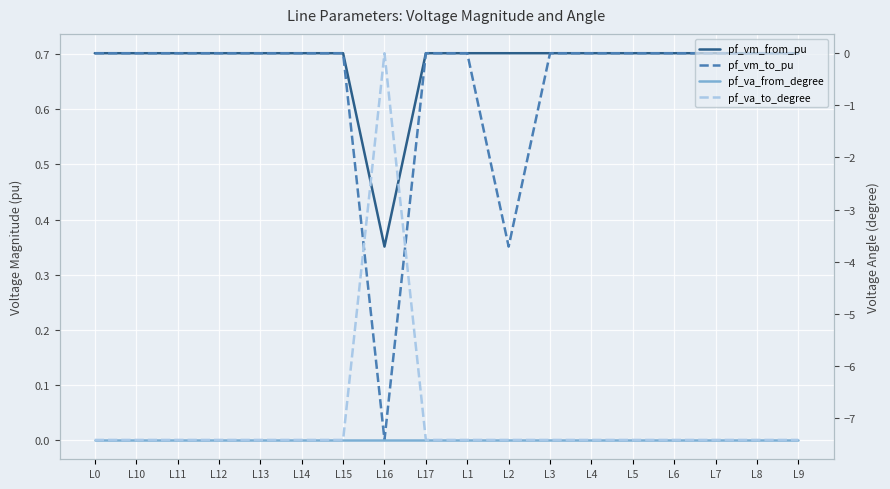

At which category is the sum across all series the highest?

L16